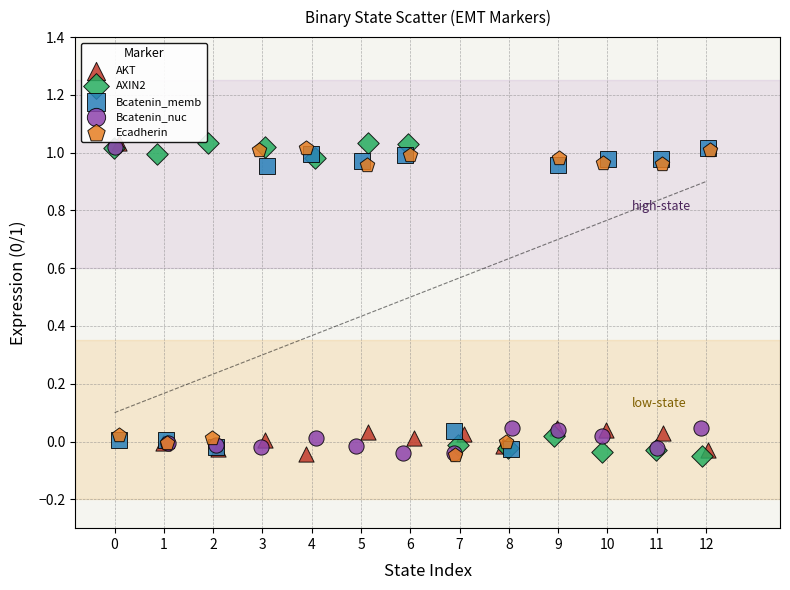

What are all the series names shown in the legend?

AKT, AXIN2, Bcatenin_memb, Bcatenin_nuc, Ecadherin